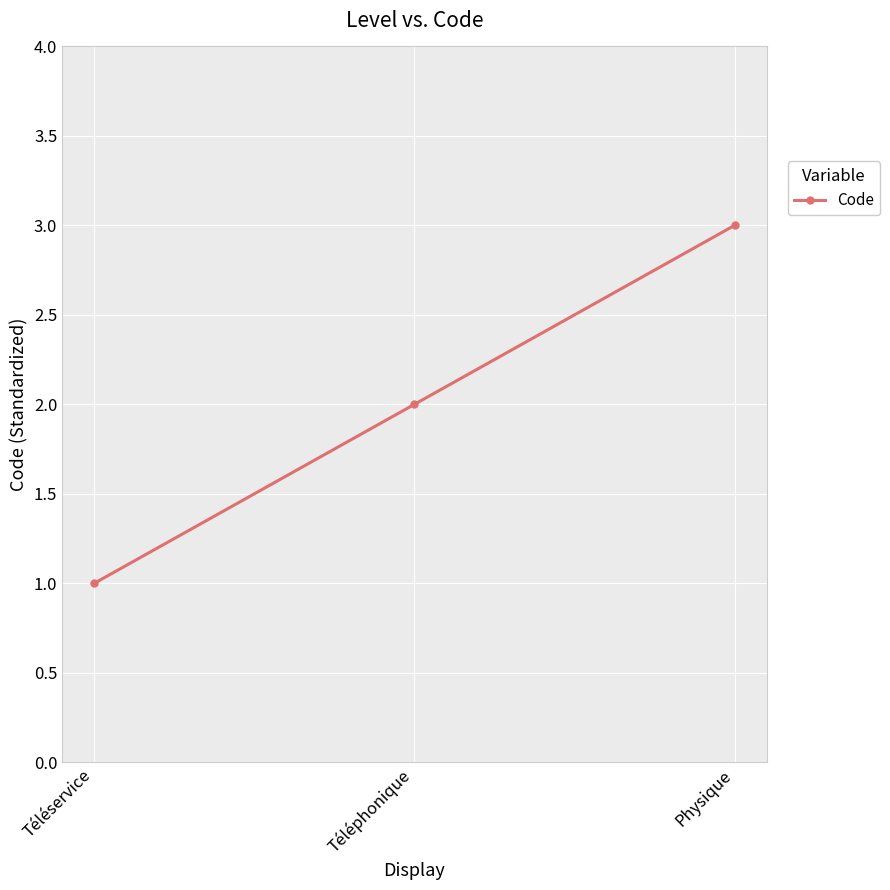

What is the label of the 3rd point from the right?

Téléservice